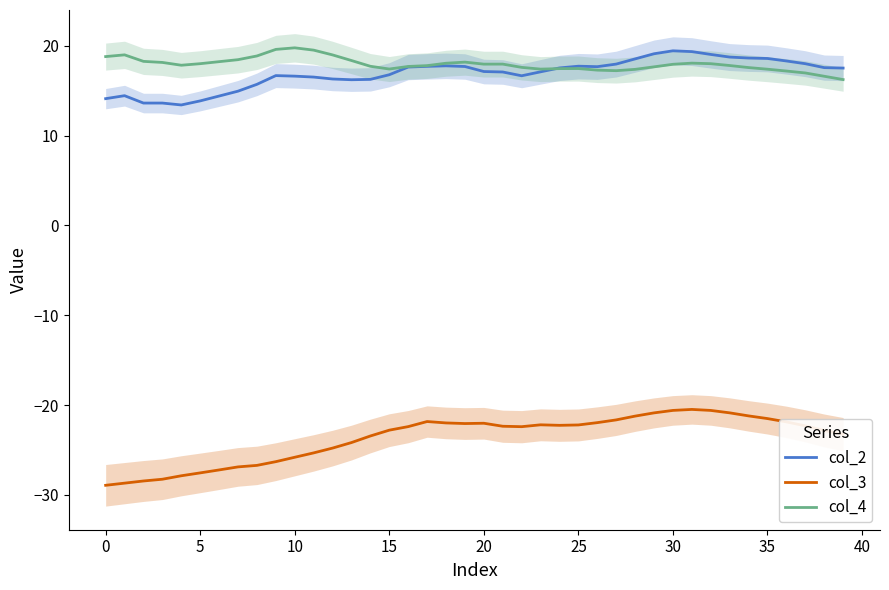

How many categories are shown in the chart?

40